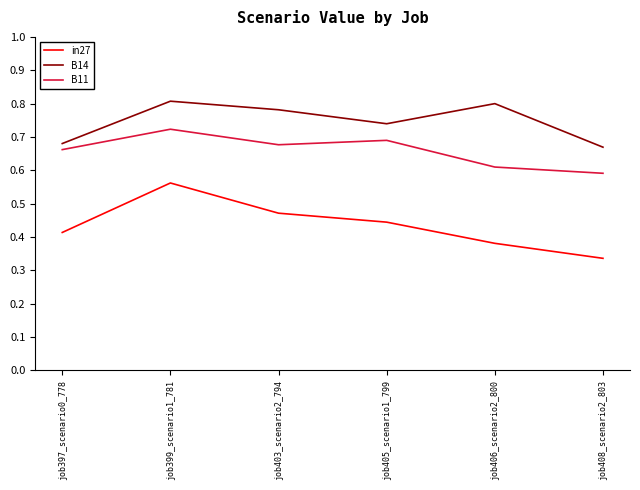

At which category does B11 reach its first local valley?

job403_scenario2_794